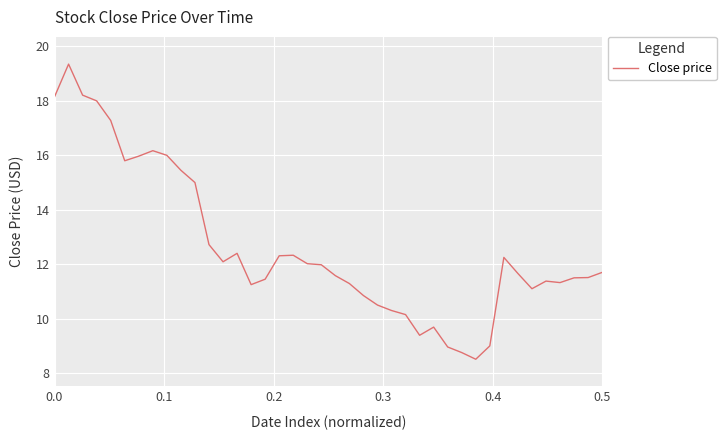

What is the smallest value displayed?

8.5